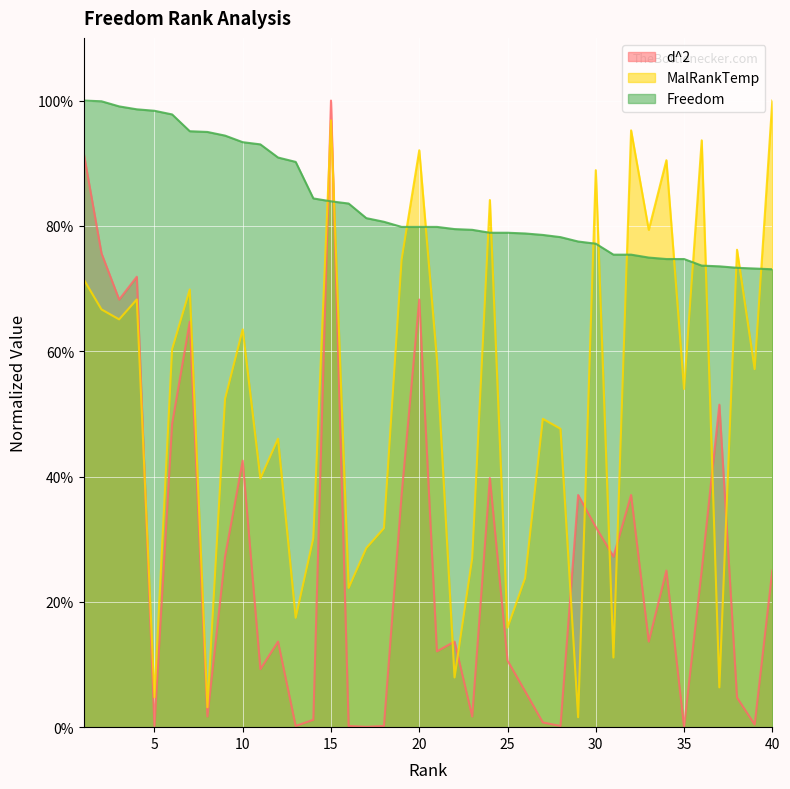

Which has a higher value, 13 or 35?

13